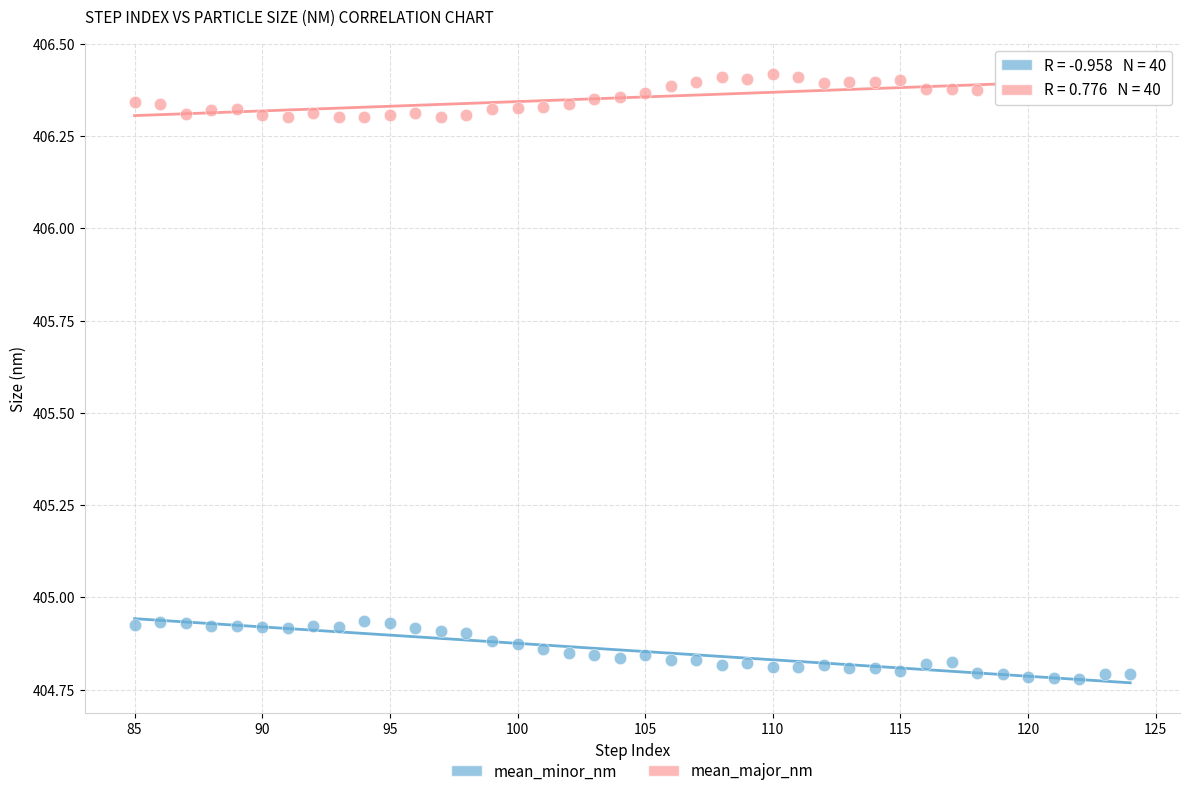

Across all data points, what is the range of Y values (max minus min)?

1.6